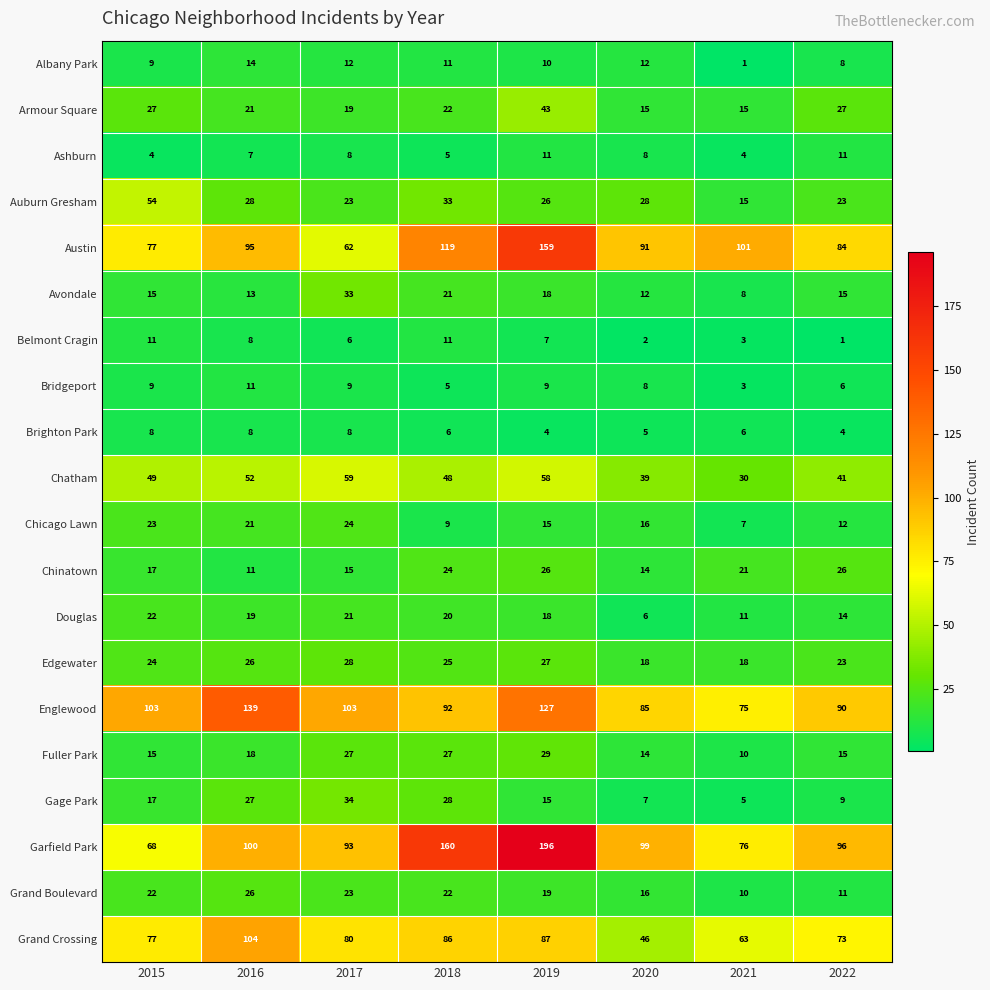

The Douglas series shows 12 at 2017. True or false?

False